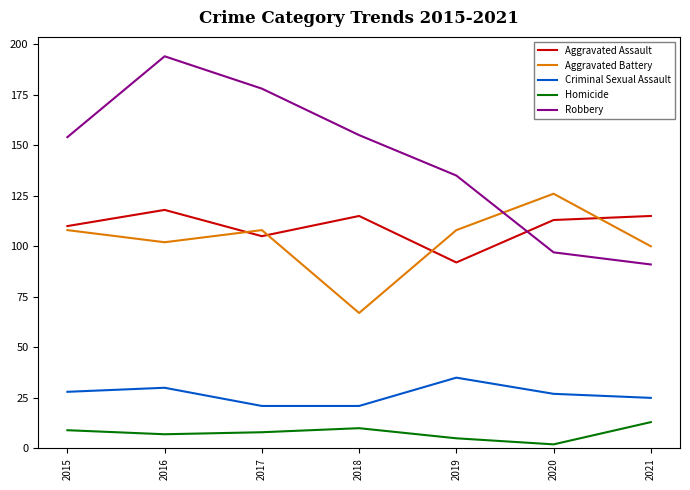

Between which two adjacent categories do Aggravated Battery and Robbery first intersect?

2019 and 2020